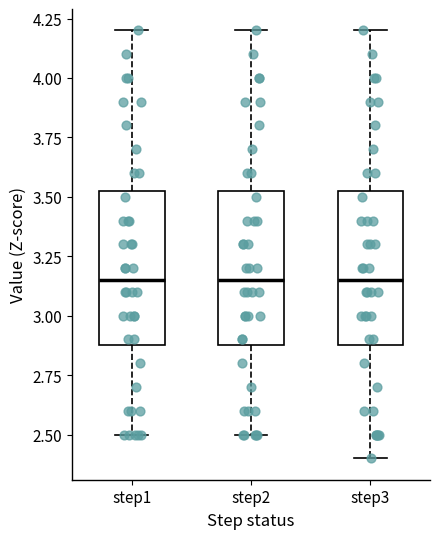

Where does the lower whisker of the box for step2 end on the y-axis? The values are not printed on the chart, so give them approximately, as read against the axis.

2.50